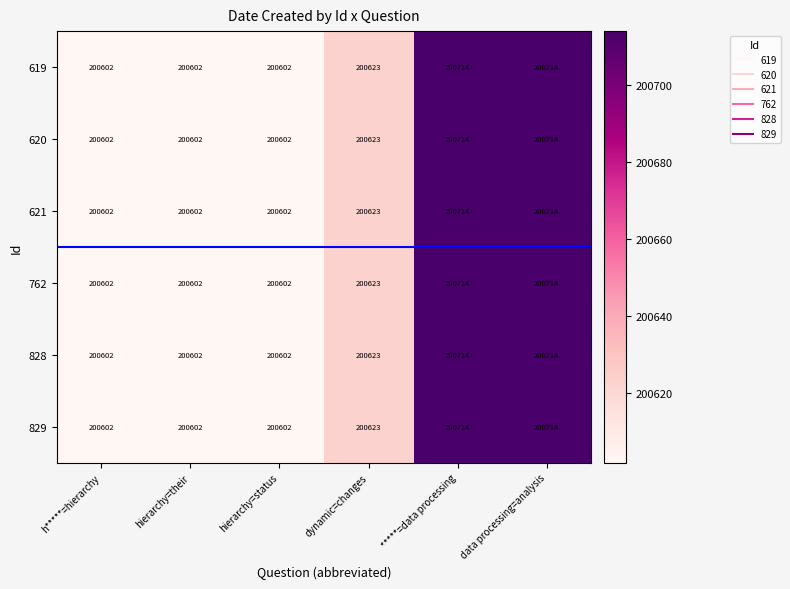

What is the minimum value shown in the chart?

200602